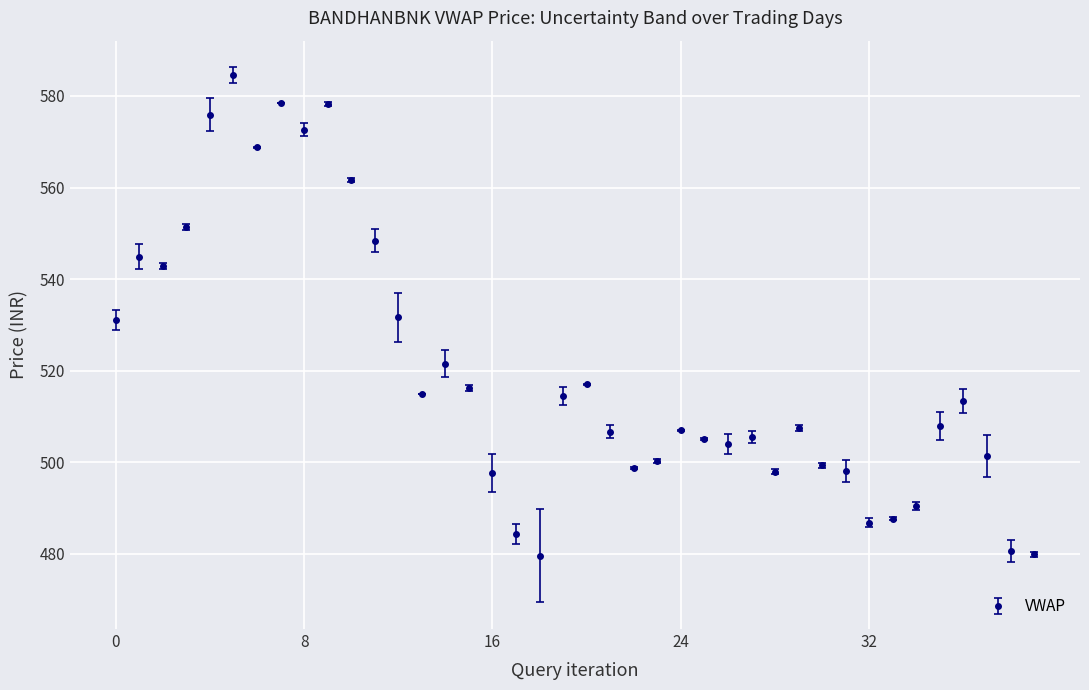

What is the value of the 12th point from the left?

548.4